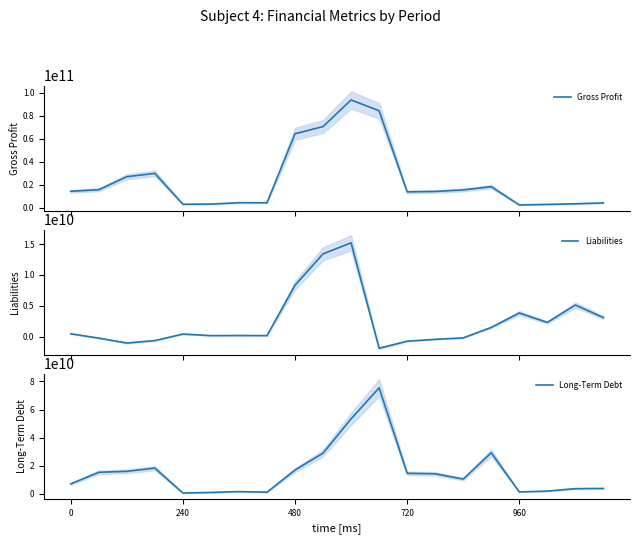

Which series has the largest total across all categories?

Gross Profit